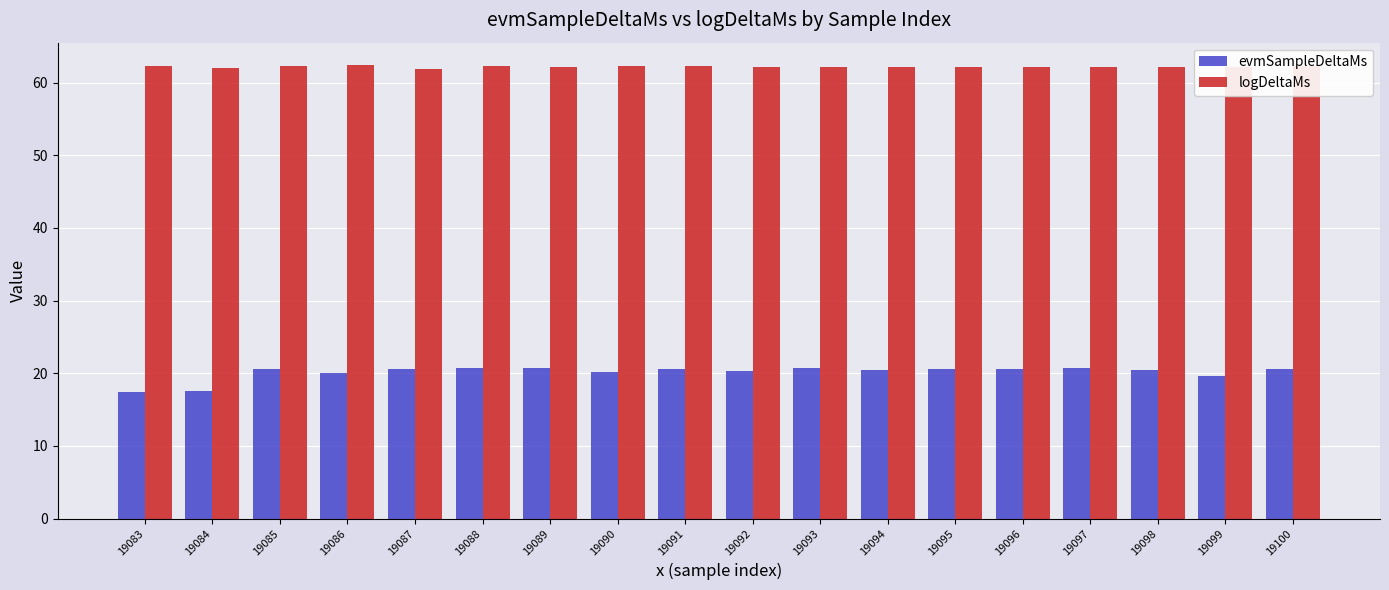

At which label does logDeltaMs first exceed 62?

19083